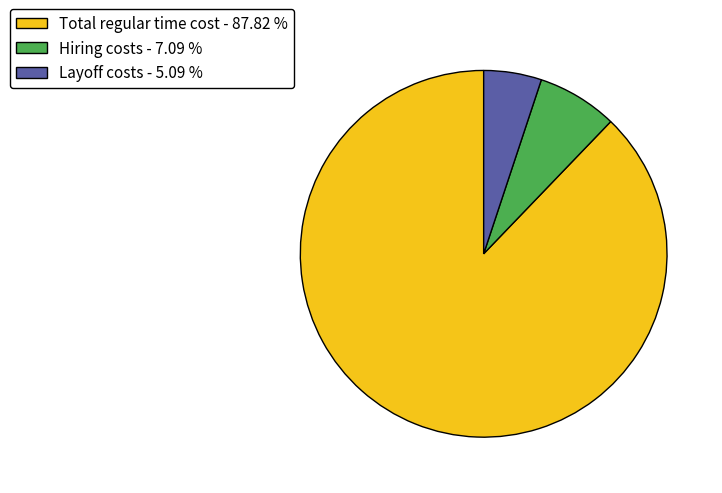

True or false: Total regular time cost accounts for 88% of the total.

True